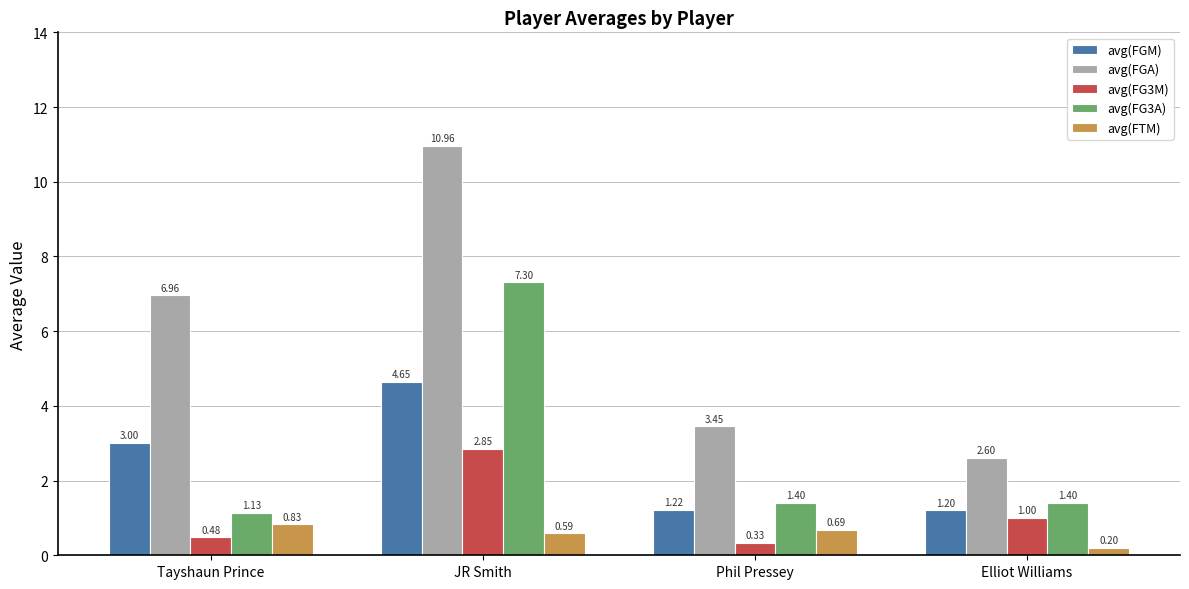

How many bars are there in each group?

5